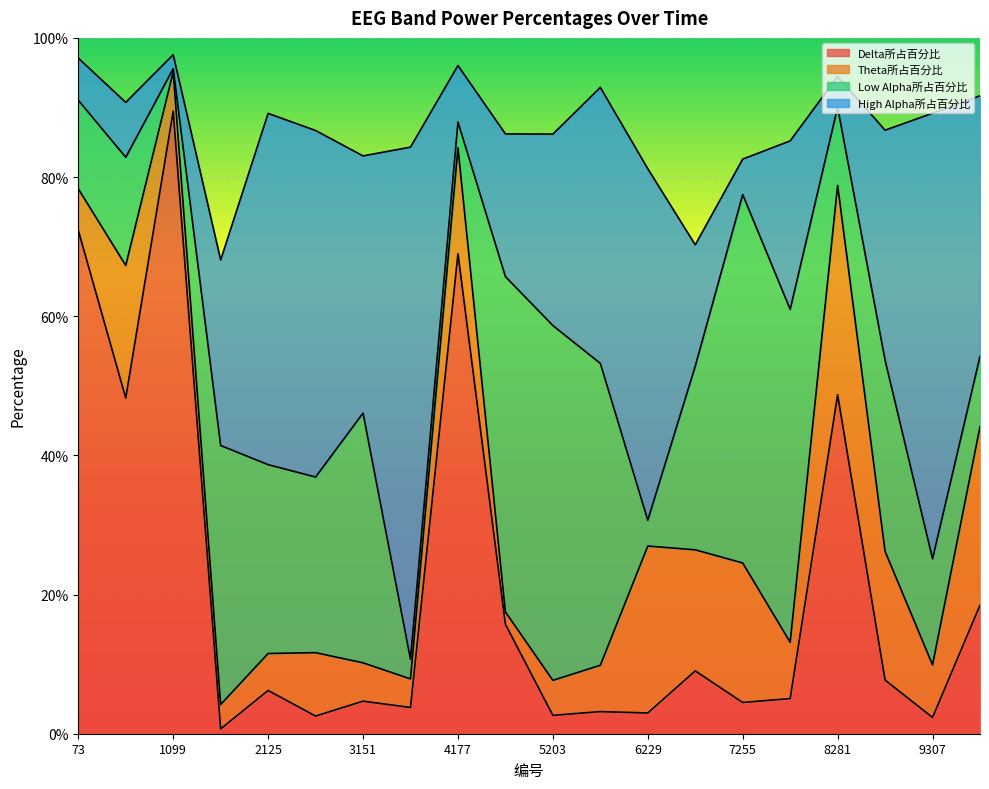

Reading left to right, list all the values displayed in this chart.

Delta所占百分比: 0.7	0.5	0.9	0.0	0.1	0.0	0.0	0.0	0.7	0.2	0.0	0.0	0.0	0.1	0.0	0.1	0.5	0.1	0.0	0.2
Theta所占百分比: 0.1	0.2	0.1	0.0	0.1	0.1	0.1	0.0	0.2	0.0	0.1	0.1	0.2	0.2	0.2	0.1	0.3	0.2	0.1	0.3
Low Alpha所占百分比: 0.1	0.2	0.0	0.4	0.3	0.3	0.4	0.0	0.0	0.5	0.5	0.4	0.0	0.3	0.5	0.5	0.1	0.3	0.2	0.1
High Alpha所占百分比: 0.1	0.1	0.0	0.3	0.5	0.5	0.4	0.7	0.1	0.2	0.3	0.4	0.5	0.2	0.1	0.2	0.0	0.3	0.6	0.4